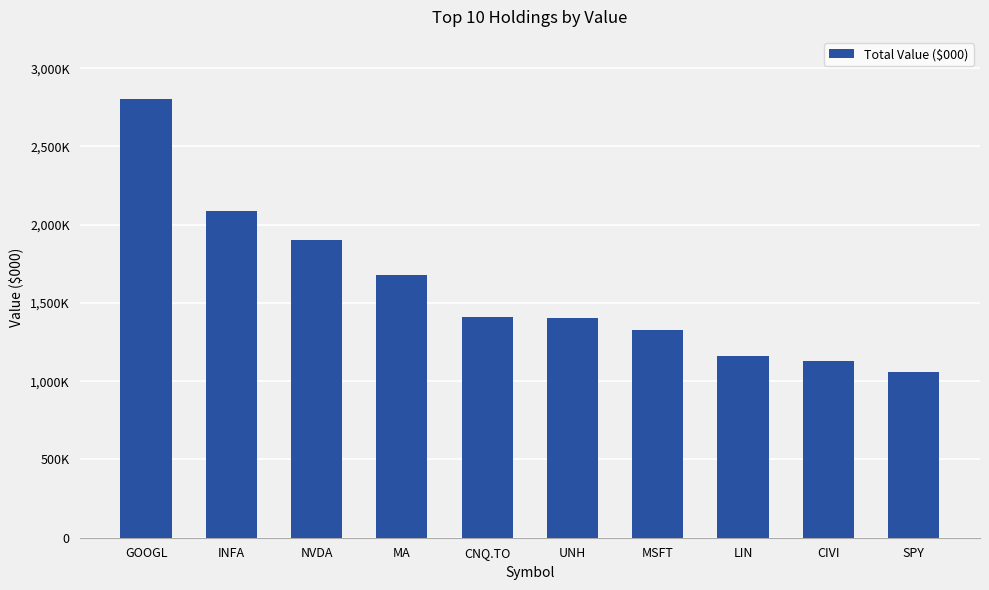

Reading left to right, list all the values displayed in this chart.

GOOGL=2801385	INFA=2085116	NVDA=1905325	MA=1678211	CNQ.TO=1408183	UNH=1406418	MSFT=1330062	LIN=1160885	CIVI=1126951	SPY=1059228